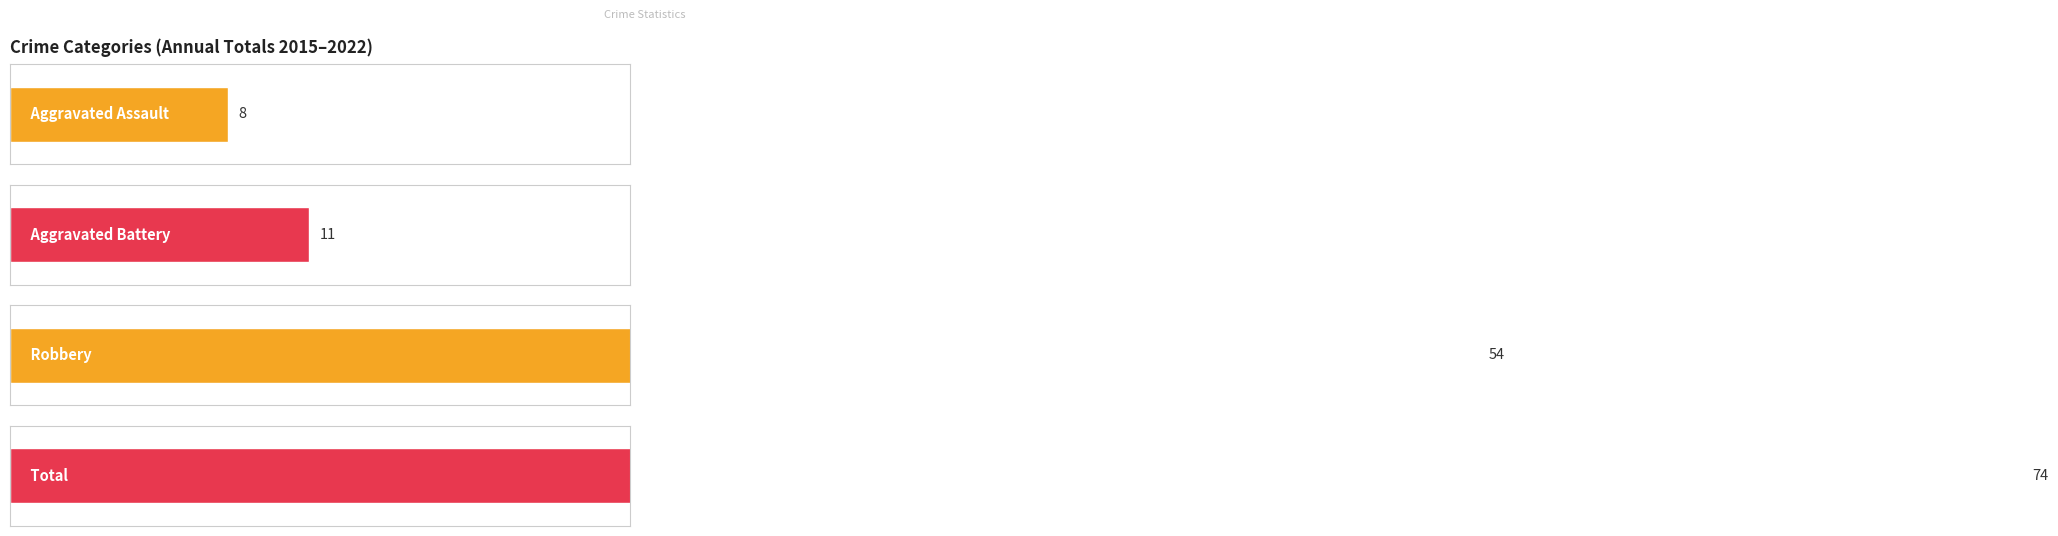

Between 2015 and 2022, which series saw the biggest shift?

Total